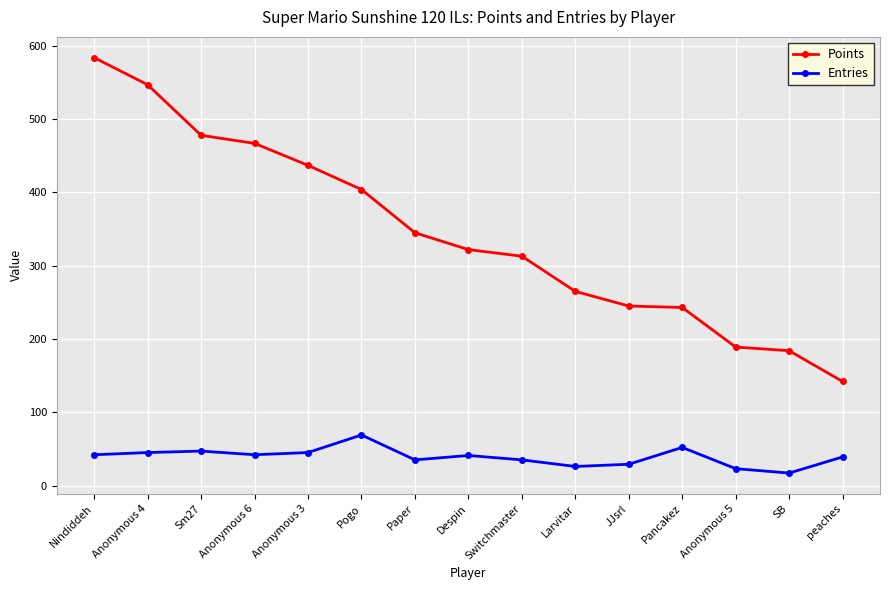

What is the label of the 9th point from the left?

Switchmaster